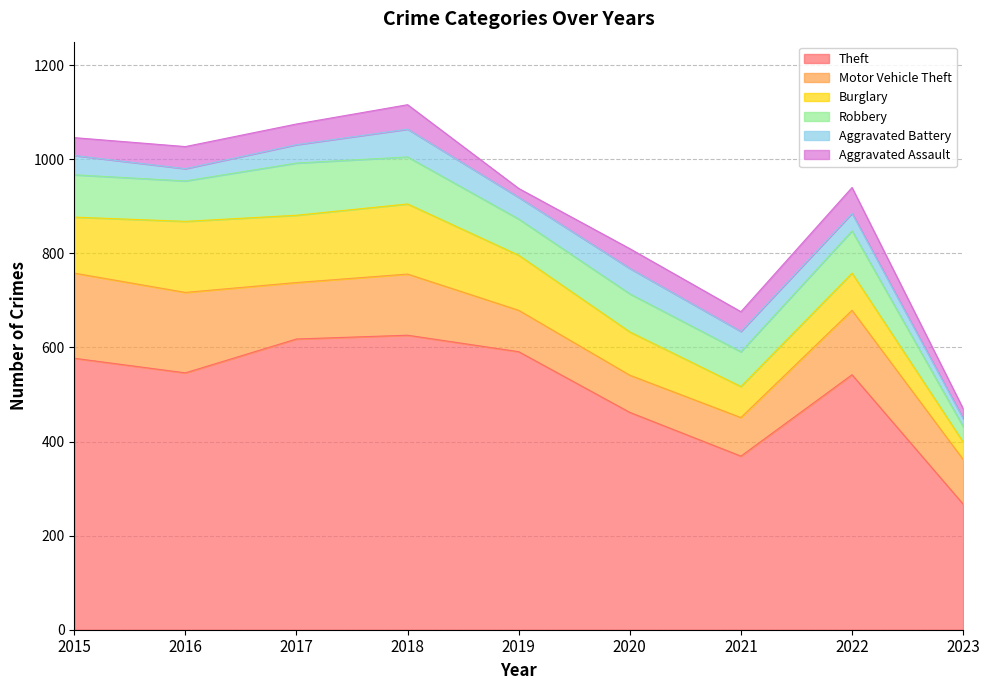

What is the spread (max minus min) of values at 2015?

539